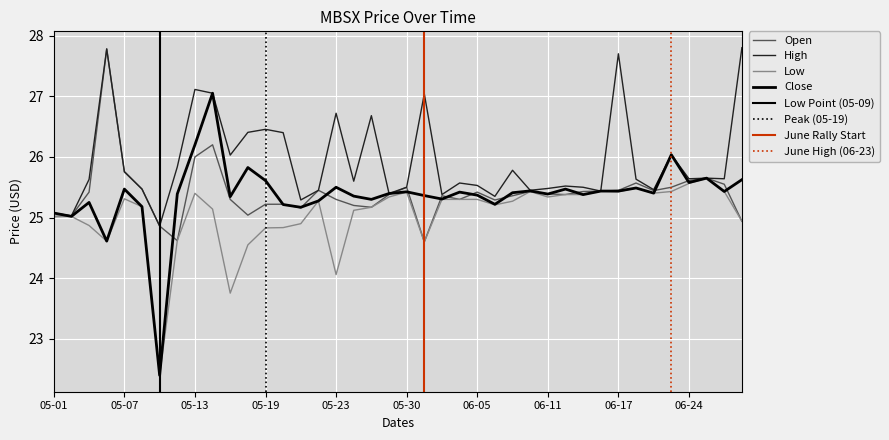

Reading left to right, transcribe all the data shown in this chart.

Open: 25.0	25.0	25.4	27.8	25.8	25.5	24.9	24.6	26.0	26.2	25.3	25.0	25.2	25.2	25.2	25.4	25.3	25.2	25.2	25.4	25.5	24.6	25.4	25.3	25.4	25.3	25.4	25.4	25.4	25.4	25.4	25.4	25.4	25.6	25.4	25.5	25.6	25.6	25.6	24.9
High: 25.1	25.0	25.6	27.8	25.8	25.5	24.9	25.8	27.1	27.1	26.0	26.4	26.5	26.4	25.3	25.4	26.7	25.6	26.7	25.4	25.5	27.0	25.4	25.6	25.5	25.4	25.8	25.4	25.5	25.5	25.5	25.4	27.7	25.6	25.5	26.0	25.6	25.6	25.6	27.8
Low: 25.0	25.0	24.9	24.6	25.3	25.2	22.4	24.6	25.4	25.1	23.8	24.6	24.8	24.8	24.9	25.3	24.1	25.1	25.2	25.3	25.4	24.6	25.3	25.3	25.3	25.2	25.3	25.4	25.3	25.4	25.4	25.4	25.4	25.5	25.4	25.4	25.6	25.6	25.4	24.9
Close: 25.1	25.0	25.2	24.6	25.5	25.2	22.4	25.4	26.2	27.1	25.3	25.8	25.6	25.2	25.2	25.3	25.5	25.4	25.3	25.4	25.4	25.4	25.3	25.4	25.4	25.2	25.4	25.4	25.4	25.5	25.4	25.4	25.4	25.5	25.4	26.0	25.6	25.6	25.4	25.6